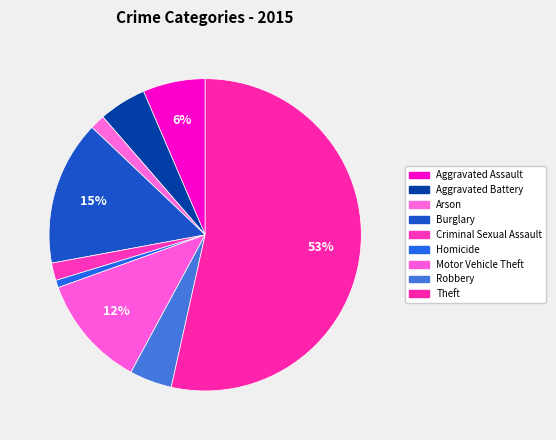

Do Burglary and Aggravated Assault together represent more than half of the pie?

No